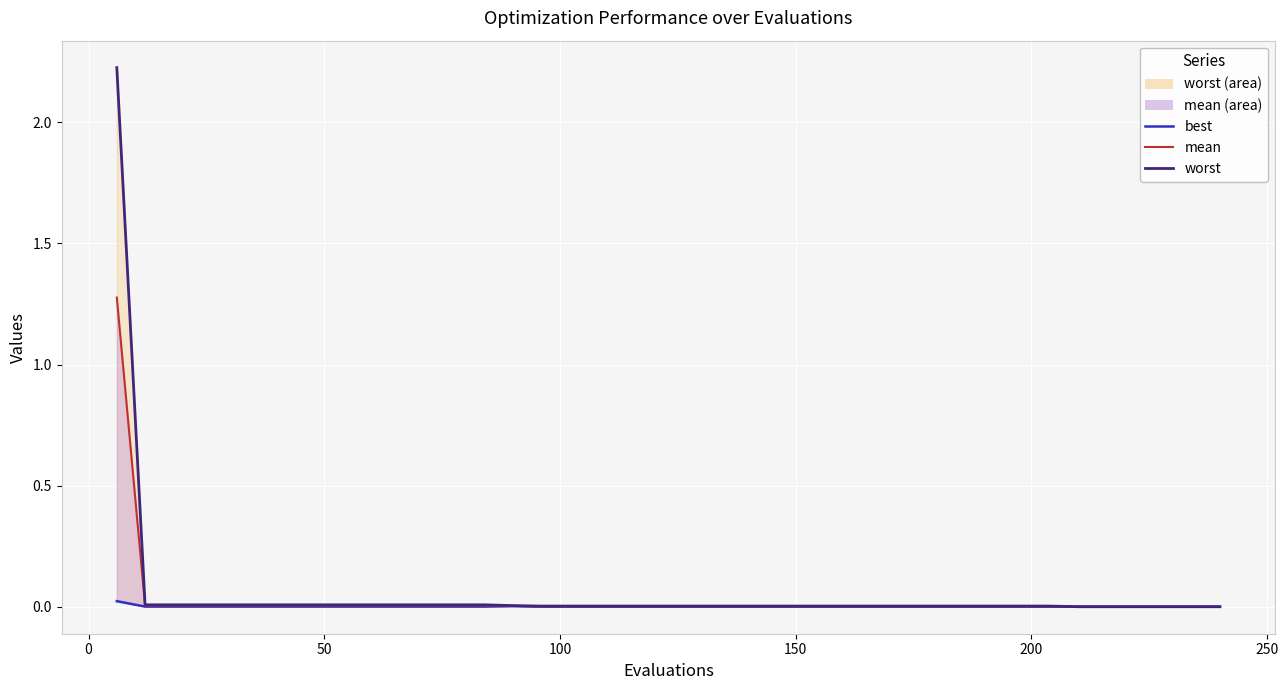

Which series has the largest total across all categories?

worst (line)